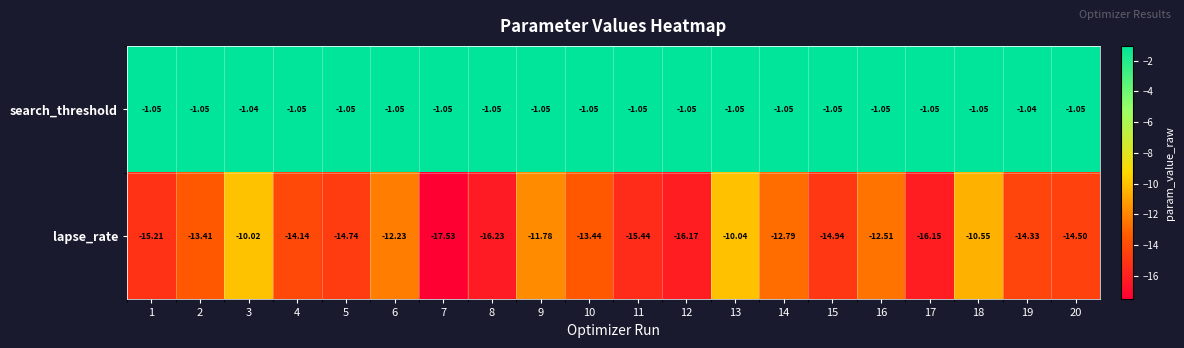

What is the minimum value shown in the chart?

-17.5